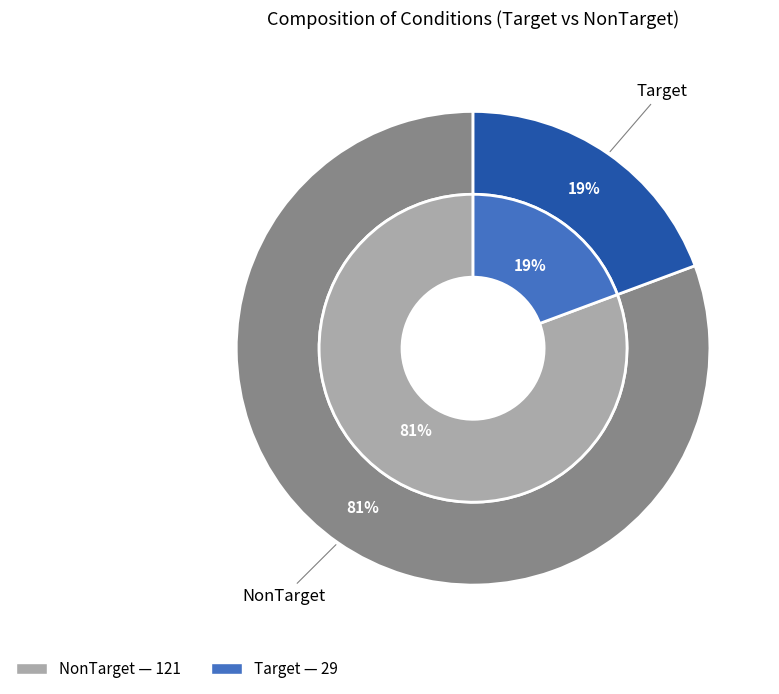

Approximately how many times larger is the value at NonTarget compared to Target?

4.2